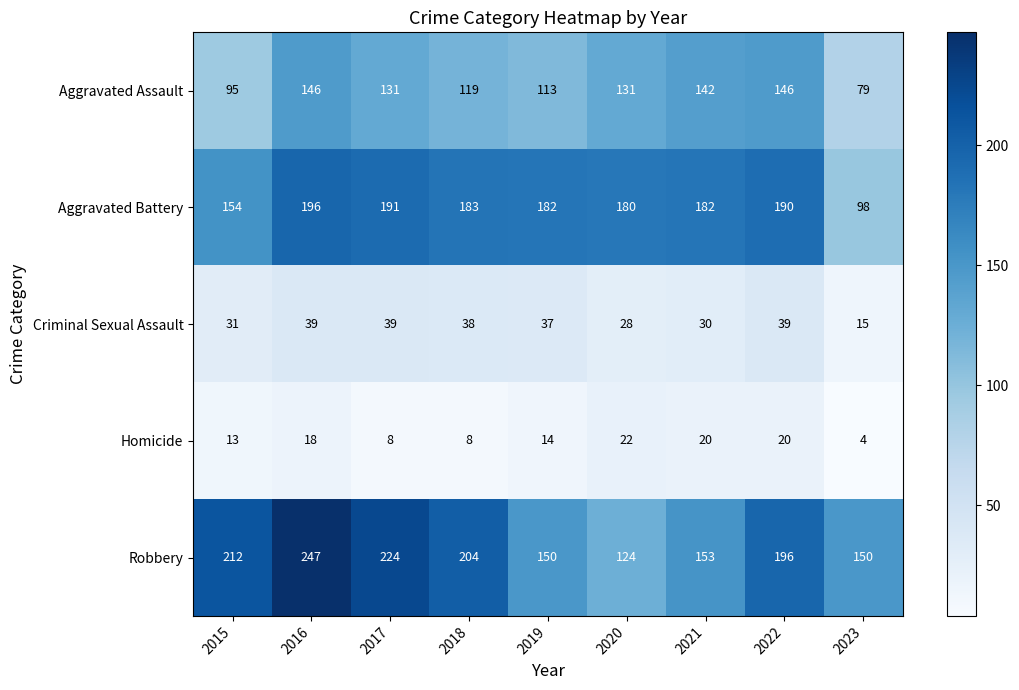

Rank the series at 2018 from lowest to highest value.

Homicide, Criminal Sexual Assault, Aggravated Assault, Aggravated Battery, Robbery